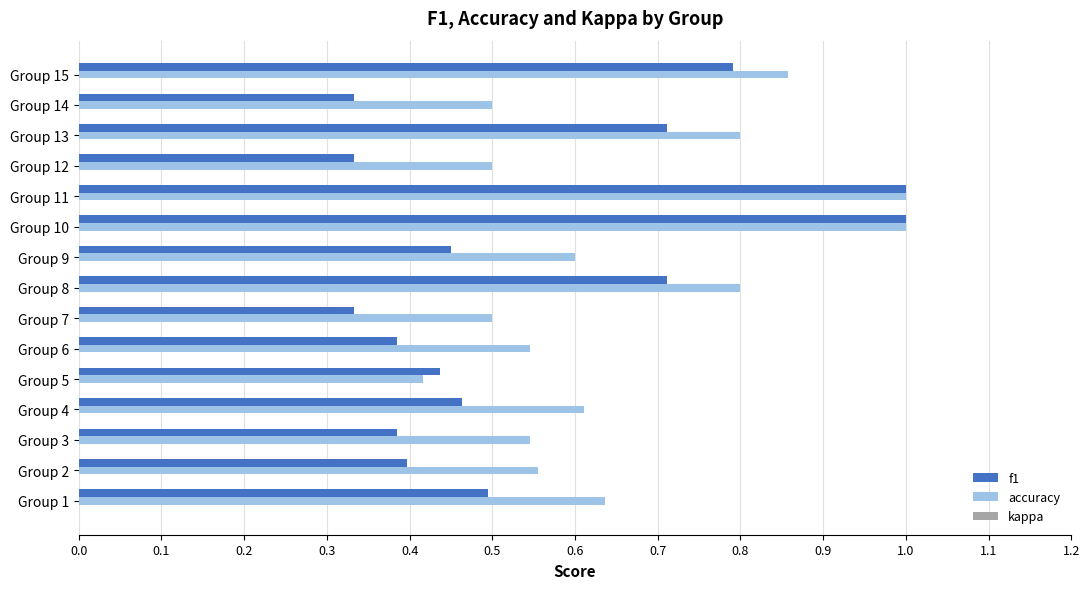

Rank the series at Group 13 from lowest to highest value.

f1, accuracy